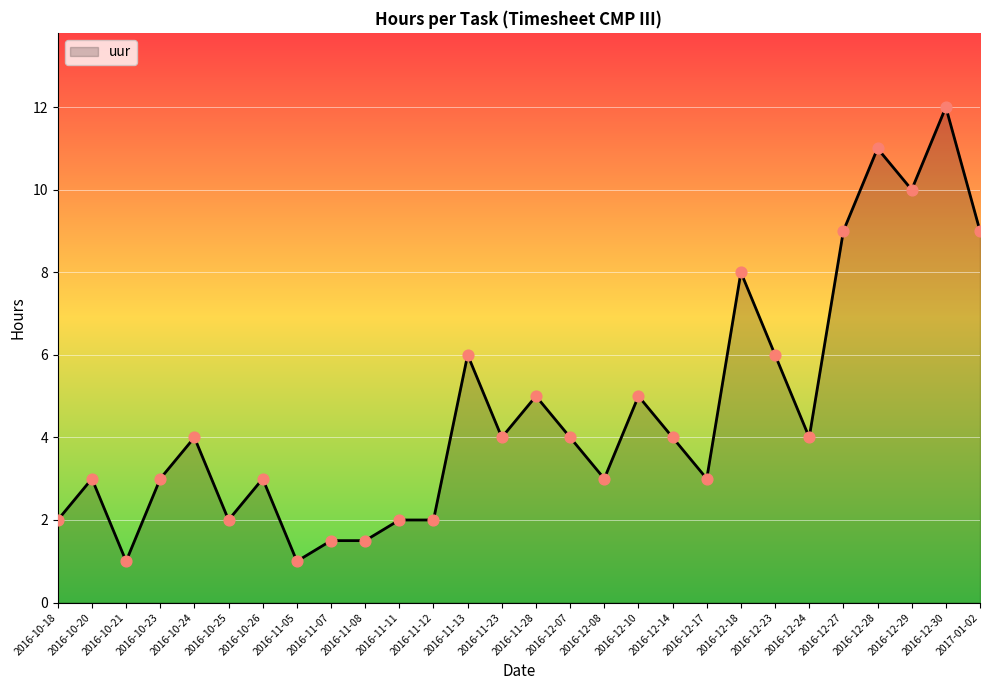

Approximately how many times larger is the value at 2016-12-23 compared to 2016-10-21?

6.0